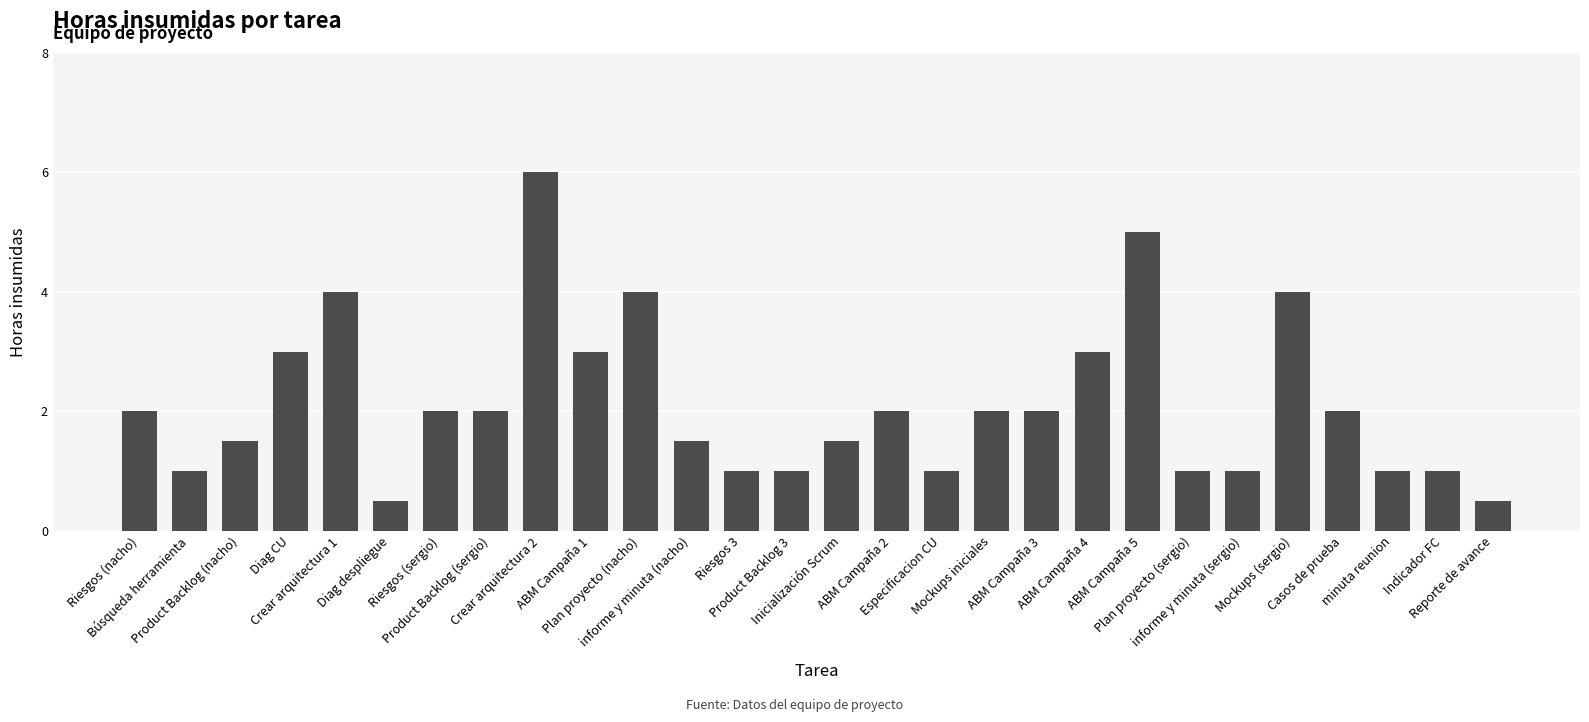

Are the bars grouped side by side (vs. stacked)?

No